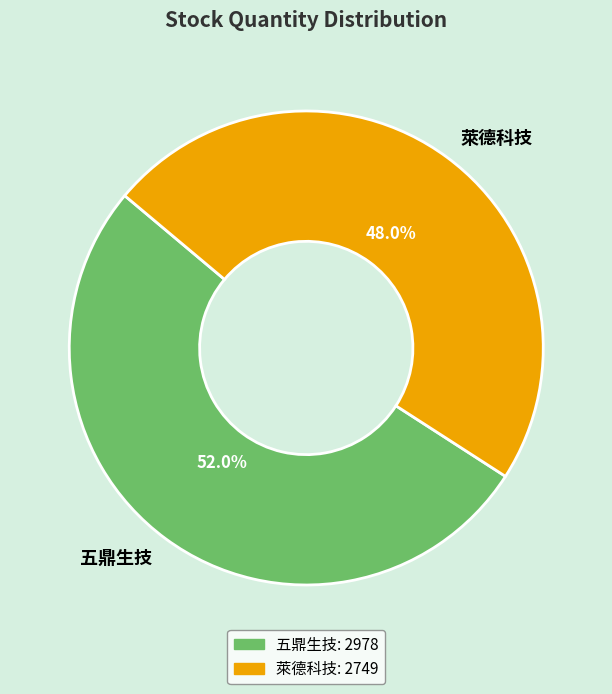

Which category has the biggest portion of the pie?

五鼎生技